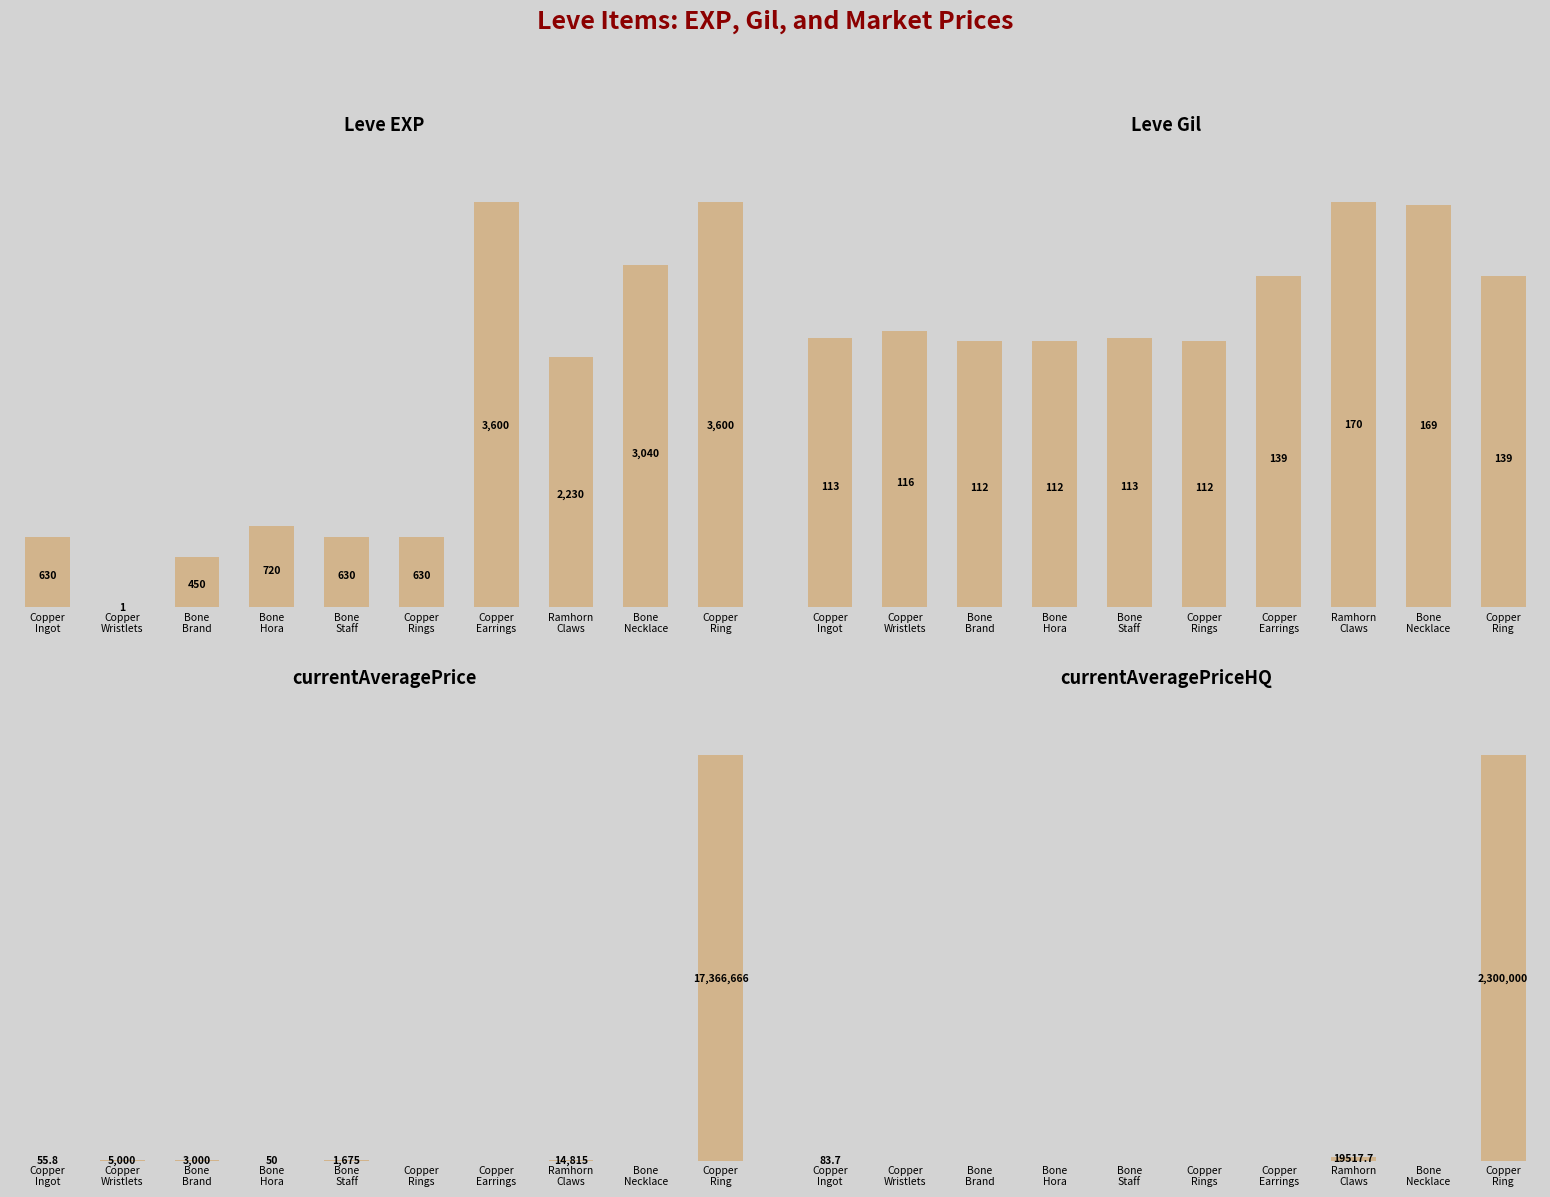

Reading left to right, extract all data points from this chart.

Leve EXP: Copper
Ingot=630.0	Copper
Wristlets=1.0	Bone
Brand=450.0	Bone
Hora=720.0	Bone
Staff=630.0	Copper
Rings=630.0	Copper
Earrings=3600.0	Ramhorn
Claws=2230.0	Bone
Necklace=3040.0	Copper
Ring=3600.0
Leve Gil: Copper
Ingot=113.0	Copper
Wristlets=116.0	Bone
Brand=112.0	Bone
Hora=112.0	Bone
Staff=113.0	Copper
Rings=112.0	Copper
Earrings=139.0	Ramhorn
Claws=170.0	Bone
Necklace=169.0	Copper
Ring=139.0
currentAveragePrice: Copper
Ingot=55.8	Copper
Wristlets=5000.0	Bone
Brand=3000.0	Bone
Hora=50.0	Bone
Staff=1675.0	Copper
Rings=0.0	Copper
Earrings=0.0	Ramhorn
Claws=14815.0	Bone
Necklace=0.0	Copper
Ring=17366666.0
currentAveragePriceHQ: Copper
Ingot=83.7	Copper
Wristlets=0.0	Bone
Brand=0.0	Bone
Hora=0.0	Bone
Staff=0.0	Copper
Rings=0.0	Copper
Earrings=0.0	Ramhorn
Claws=19517.7	Bone
Necklace=0.0	Copper
Ring=2300000.0